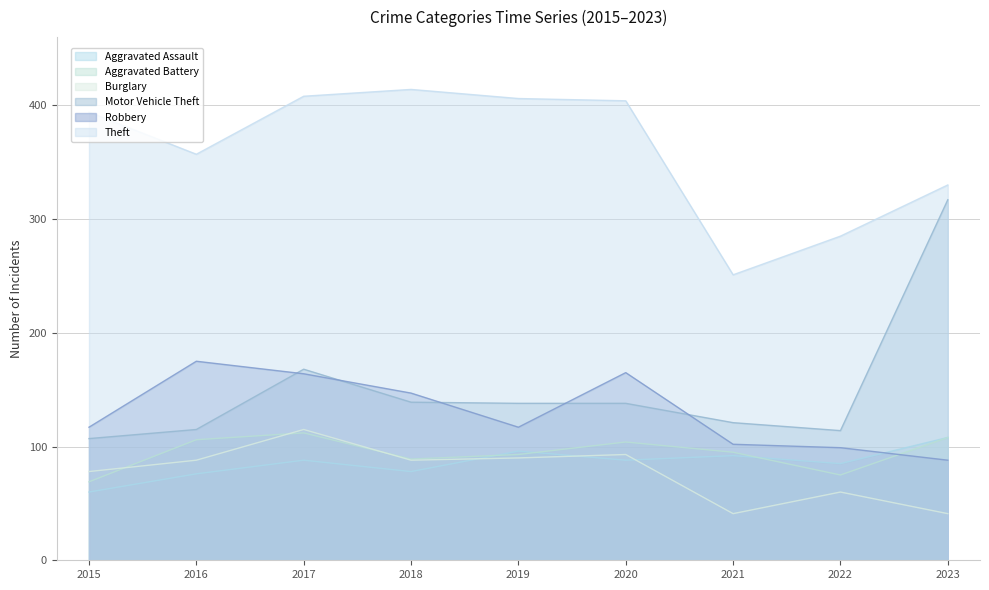

How many values in the Theft series exceed 394?

4